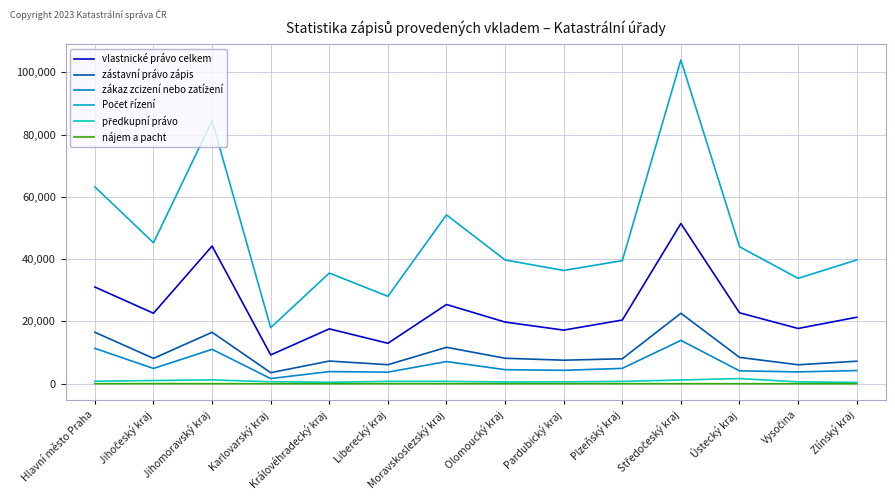

Reading right to left, what are all the values shown in this chart?

vlastnické právo celkem: Zlínský kraj=21350	Vysočina=17744	Ústecký kraj=22780	Středočeský kraj=51447	Plzeňský kraj=20459	Pardubický kraj=17216	Olomoucký kraj=19799	Moravskoslezský kraj=25442	Liberecký kraj=12990	Královéhradecký kraj=17618	Karlovarský kraj=9235	Jihomoravský kraj=44216	Jihočeský kraj=22636	Hlavní město Praha=31051
zástavní právo zápis: Zlínský kraj=7231	Vysočina=6080	Ústecký kraj=8462	Středočeský kraj=22625	Plzeňský kraj=8010	Pardubický kraj=7555	Olomoucký kraj=8175	Moravskoslezský kraj=11692	Liberecký kraj=6106	Královéhradecký kraj=7279	Karlovarský kraj=3544	Jihomoravský kraj=16519	Jihočeský kraj=8132	Hlavní město Praha=16528
zákaz zcizení nebo zatížení: Zlínský kraj=4226	Vysočina=3793	Ústecký kraj=4139	Středočeský kraj=13917	Plzeňský kraj=4926	Pardubický kraj=4304	Olomoucký kraj=4508	Moravskoslezský kraj=7117	Liberecký kraj=3719	Královéhradecký kraj=3893	Karlovarský kraj=1653	Jihomoravský kraj=11037	Jihočeský kraj=4899	Hlavní město Praha=11348
Počet řízení: Zlínský kraj=39750	Vysočina=33850	Ústecký kraj=44005	Středočeský kraj=103971	Plzeňský kraj=39527	Pardubický kraj=36373	Olomoucký kraj=39751	Moravskoslezský kraj=54227	Liberecký kraj=28077	Královéhradecký kraj=35544	Karlovarský kraj=18000	Jihomoravský kraj=84438	Jihočeský kraj=45281	Hlavní město Praha=63217
předkupní právo: Zlínský kraj=411	Vysočina=590	Ústecký kraj=1658	Středočeský kraj=1195	Plzeňský kraj=747	Pardubický kraj=593	Olomoucký kraj=556	Moravskoslezský kraj=757	Liberecký kraj=761	Královéhradecký kraj=455	Karlovarský kraj=647	Jihomoravský kraj=1223	Jihočeský kraj=1027	Hlavní město Praha=795
nájem a pacht: Zlínský kraj=3	Vysočina=2	Ústecký kraj=3	Středočeský kraj=7	Plzeňský kraj=6	Pardubický kraj=2	Olomoucký kraj=5	Moravskoslezský kraj=7	Liberecký kraj=5	Královéhradecký kraj=0	Karlovarský kraj=3	Jihomoravský kraj=10	Jihočeský kraj=17	Hlavní město Praha=6